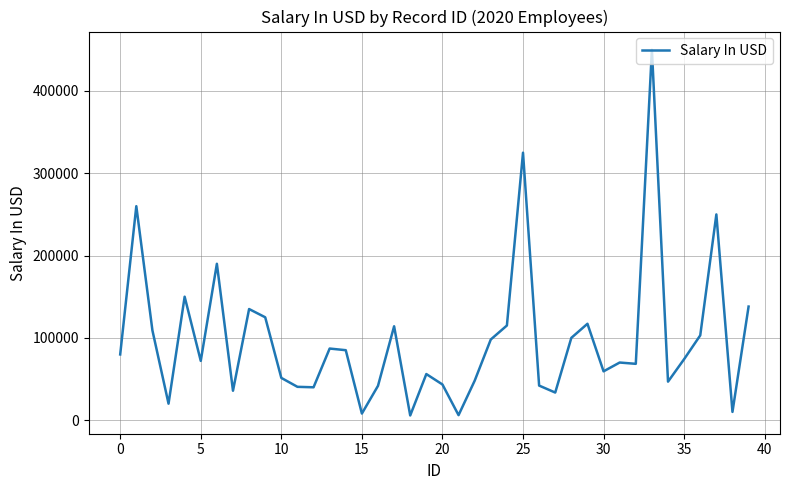

What is the greatest value displayed?

450000